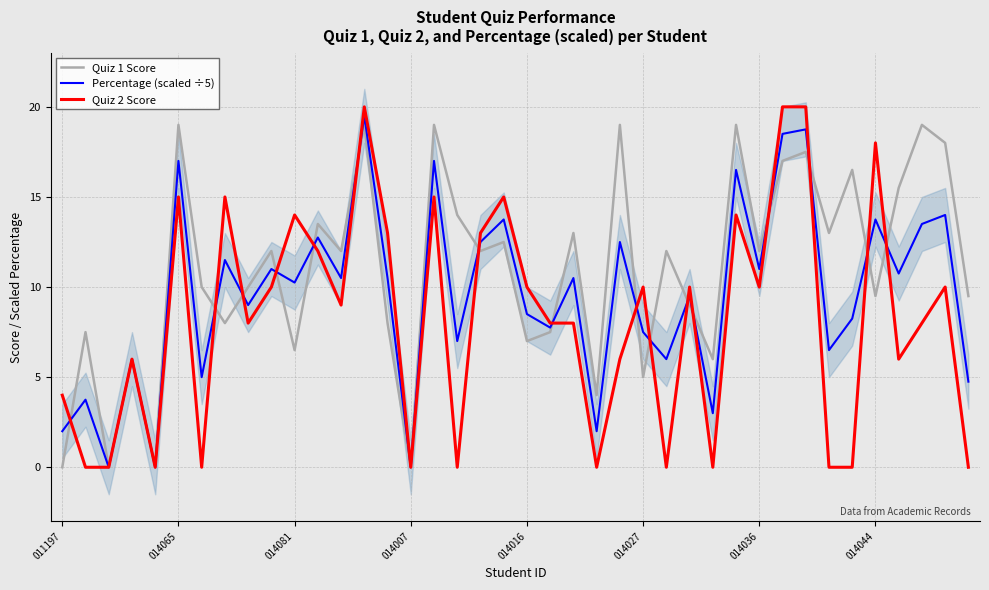

Reading left to right, list all the values displayed in this chart.

Quiz 1 Score: 0.0	7.5	0.0	6.0	0.0	19.0	10.0	8.0	10.0	12.0	6.5	13.5	12.0	19.0	8.0	0.0	19.0	14.0	12.0	12.5	7.0	7.5	13.0	4.0	19.0	5.0	12.0	9.0	6.0	19.0	12.0	17.0	17.5	13.0	16.5	9.5	15.5	19.0	18.0	9.5
Percentage (scaled ÷5): 2.0	3.8	0.0	6.0	0.0	17.0	5.0	11.5	9.0	11.0	10.2	12.8	10.5	19.5	10.5	0.0	17.0	7.0	12.5	13.8	8.5	7.8	10.5	2.0	12.5	7.5	6.0	9.5	3.0	16.5	11.0	18.5	18.8	6.5	8.2	13.8	10.8	13.5	14.0	4.8
Quiz 2 Score: 4.0	0.0	0.0	6.0	0.0	15.0	0.0	15.0	8.0	10.0	14.0	12.0	9.0	20.0	13.0	0.0	15.0	0.0	13.0	15.0	10.0	8.0	8.0	0.0	6.0	10.0	0.0	10.0	0.0	14.0	10.0	20.0	20.0	0.0	0.0	18.0	6.0	8.0	10.0	0.0